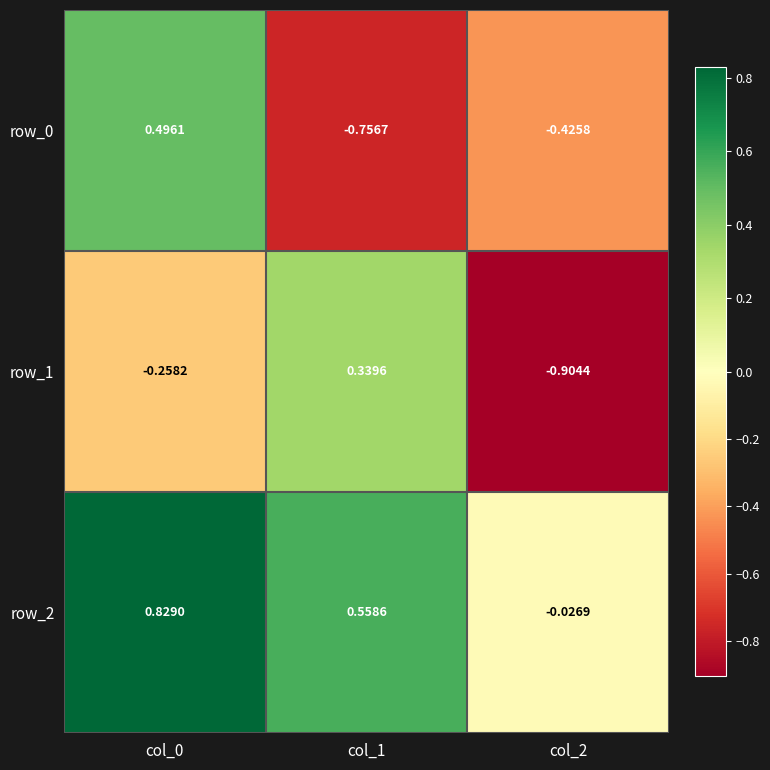

Is the value of row_0 at col_2 greater than the value of row_2 at col_2?

No